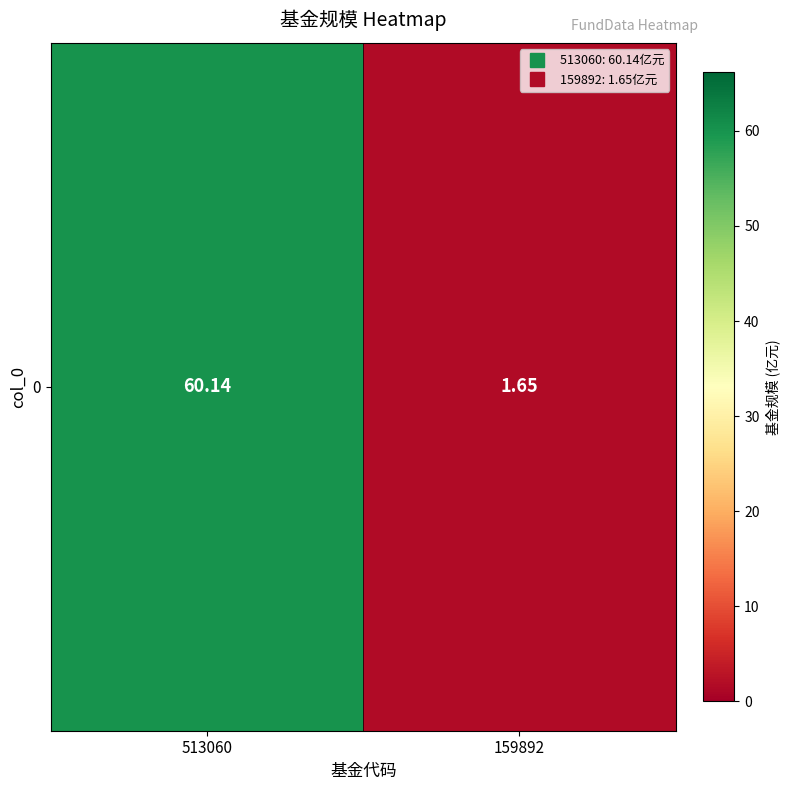

At which label does the data first exceed 60?

513060